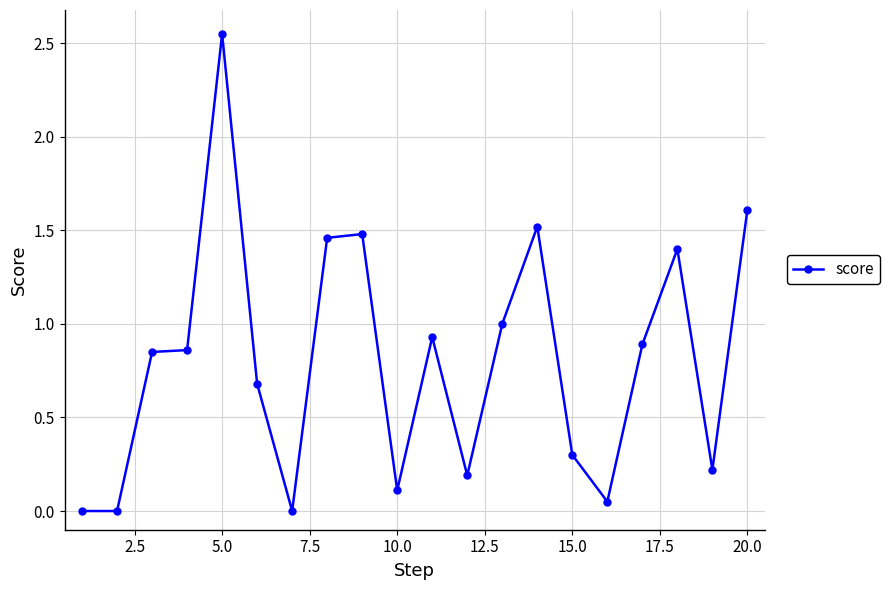

What is the difference between the second highest and second lowest values?

1.6